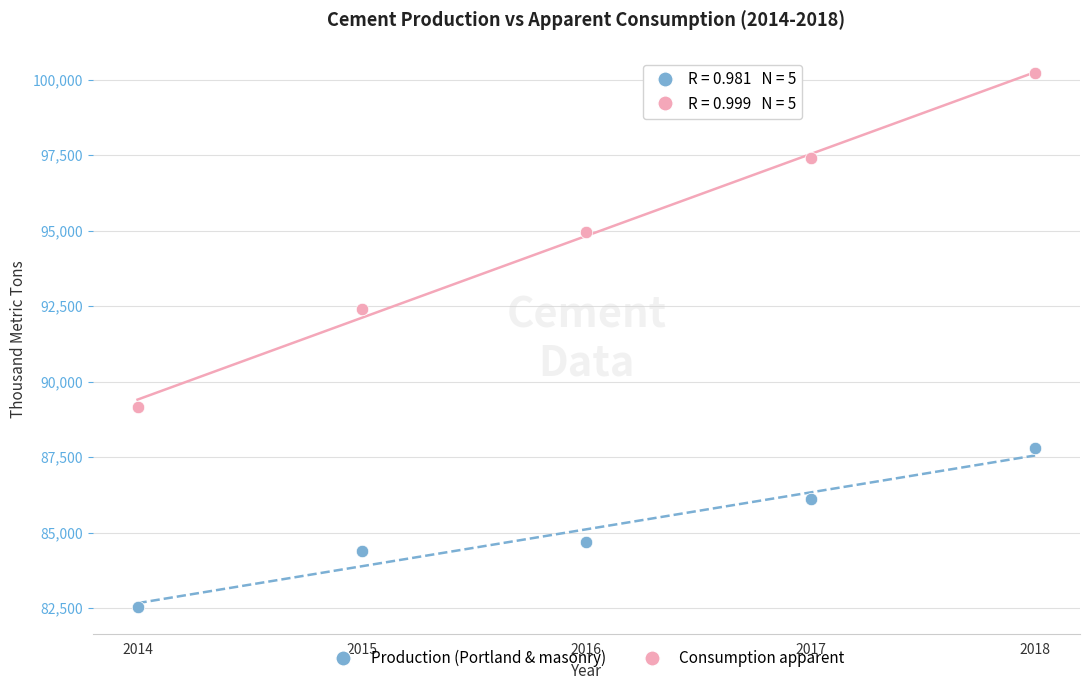

Across all series, what Y value is closest to 91367?

92403